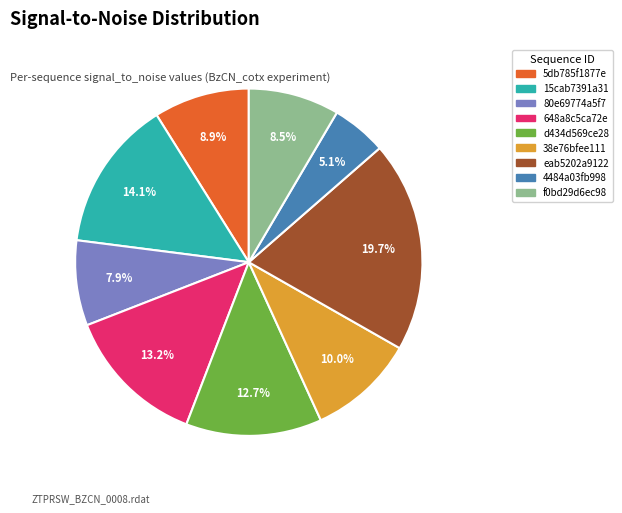

Which has a higher value, 38e76bfee111 or 15cab7391a31?

15cab7391a31